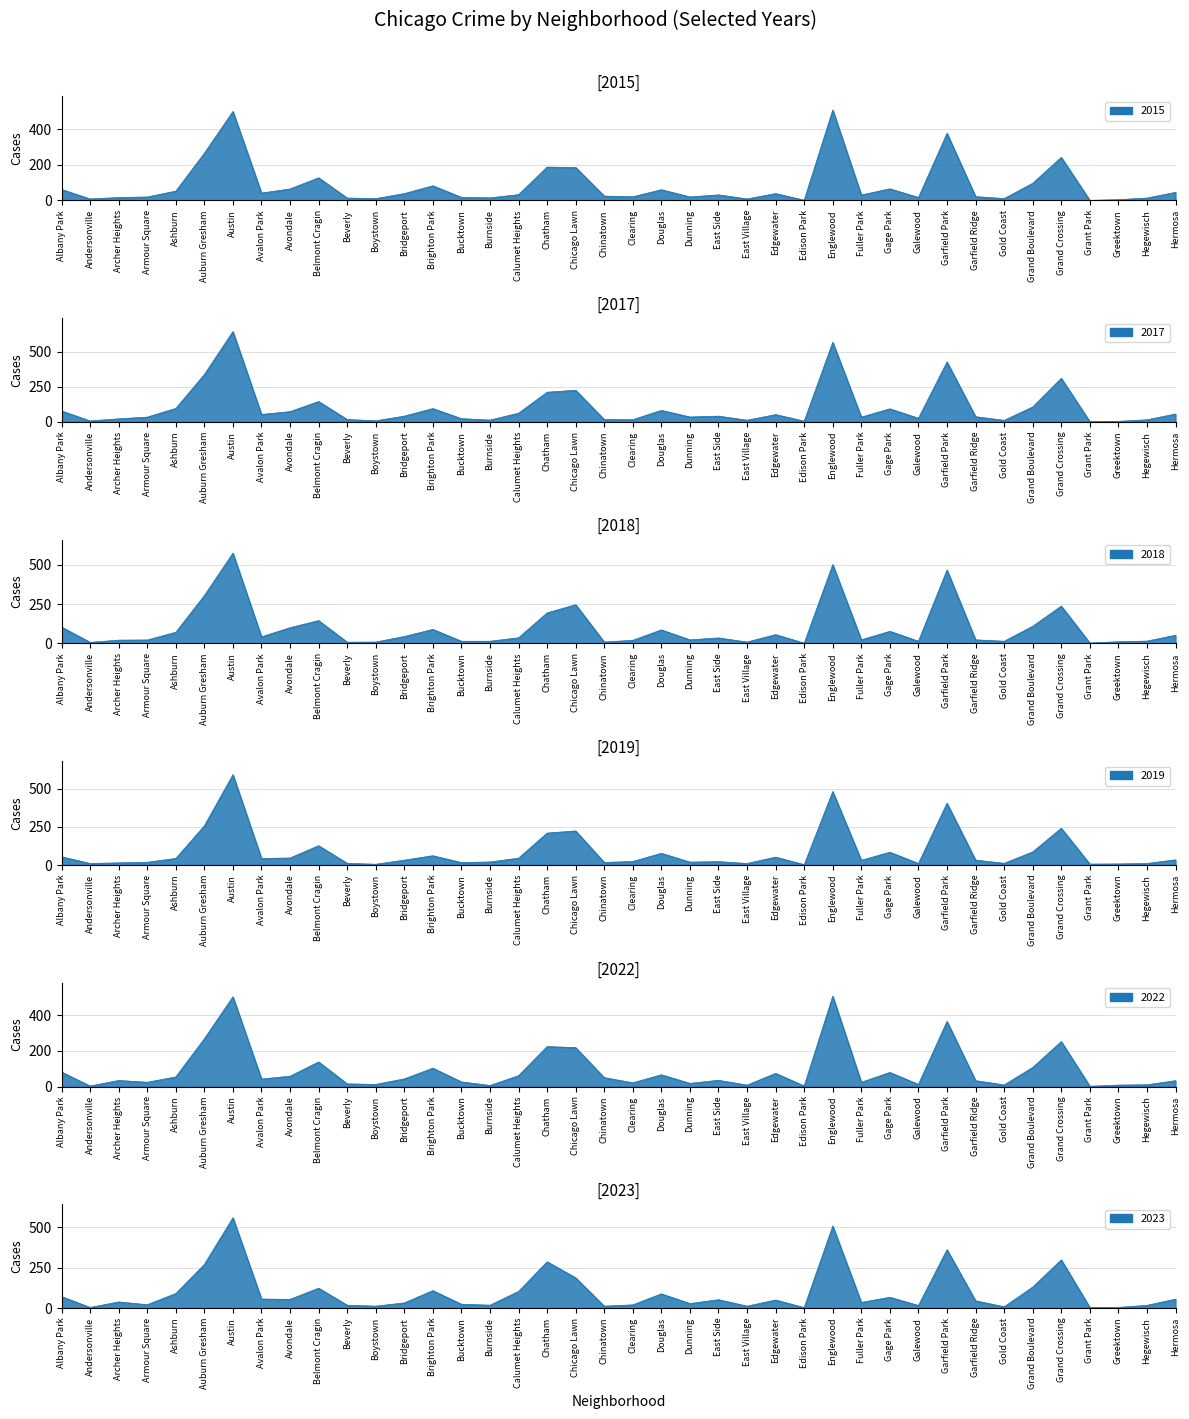

Reading left to right, list all the values displayed in this chart.

2023: 71	4	38	21	90	270	558	56	54	123	18	12	32	108	24	18	103	286	187	12	20	88	28	52	12	50	3	507	35	67	16	361	45	8	130	298	4	4	17	55
2015: 61	8	16	19	52	265	500	41	64	127	13	10	38	82	17	14	32	187	185	24	20	60	19	31	8	38	1	508	30	65	16	377	21	10	96	242	0	4	13	45
2022: 81	3	34	24	54	268	503	42	58	138	15	12	43	103	26	6	61	224	218	50	21	66	18	35	8	74	3	506	24	79	12	365	33	9	107	252	2	8	10	33
2019: 54	10	14	18	43	258	594	43	46	127	11	5	32	61	16	20	45	210	224	17	23	77	19	22	10	52	2	483	31	84	10	406	32	11	86	242	6	7	10	34
2017: 78	7	22	34	96	337	642	53	73	145	17	8	41	95	23	13	62	211	225	17	16	82	35	41	12	52	5	566	34	93	26	426	37	11	106	310	2	4	15	56
2018: 104	7	21	22	71	304	573	42	100	145	8	9	44	89	14	14	36	194	246	9	20	86	23	35	9	56	2	500	23	77	14	466	23	14	109	237	3	11	15	52